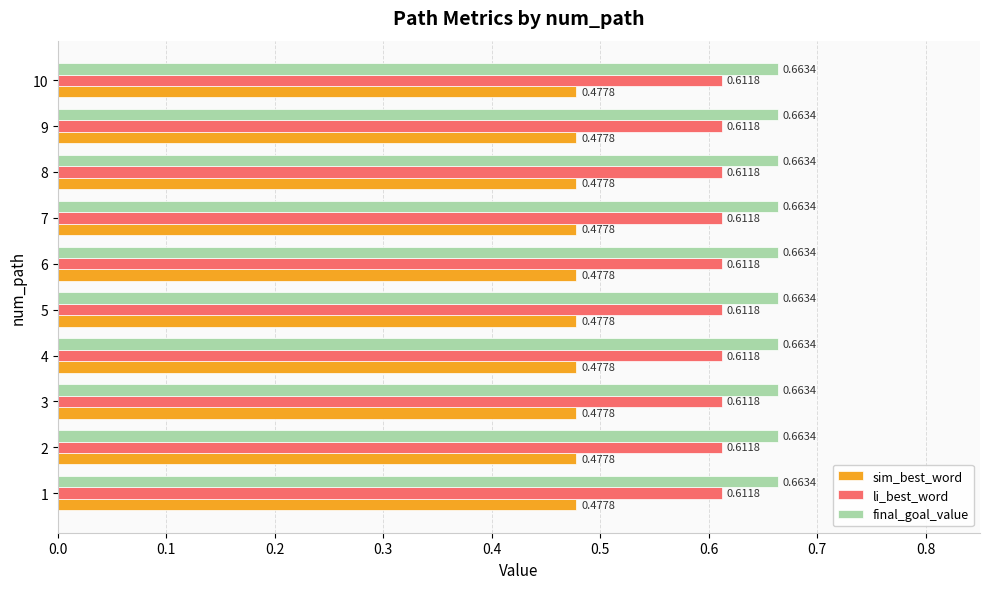

Rank the series by their average value, from highest to lowest.

final_goal_value, li_best_word, sim_best_word